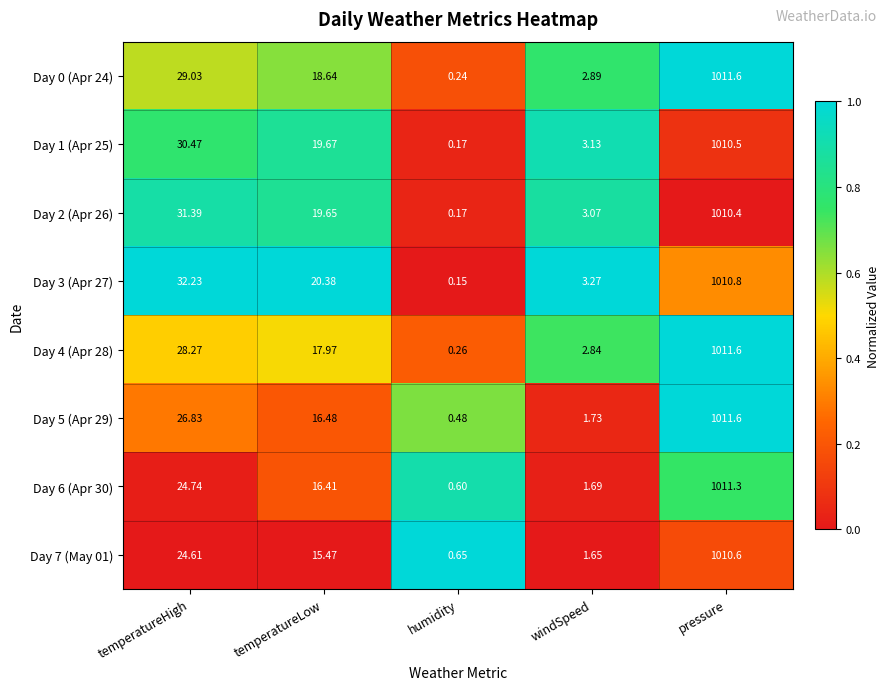

Between temperatureLow and humidity, which series saw the biggest shift?

Day 3 (Apr 27)